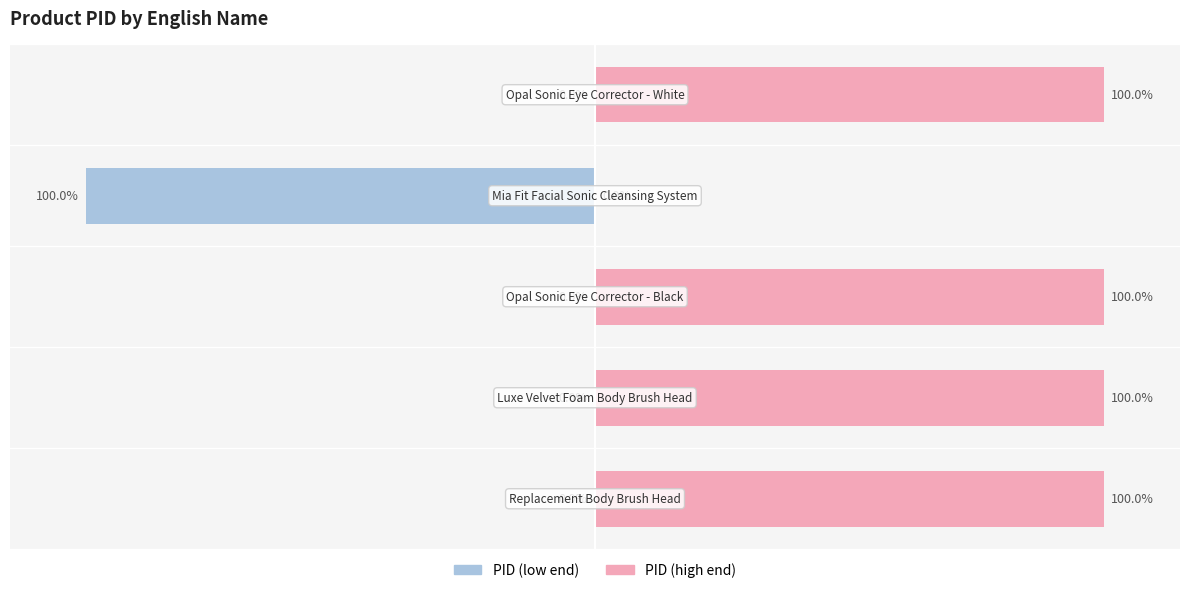

What is the sum of the Inverse PID (scaled) values at 3 and 0?

100.0